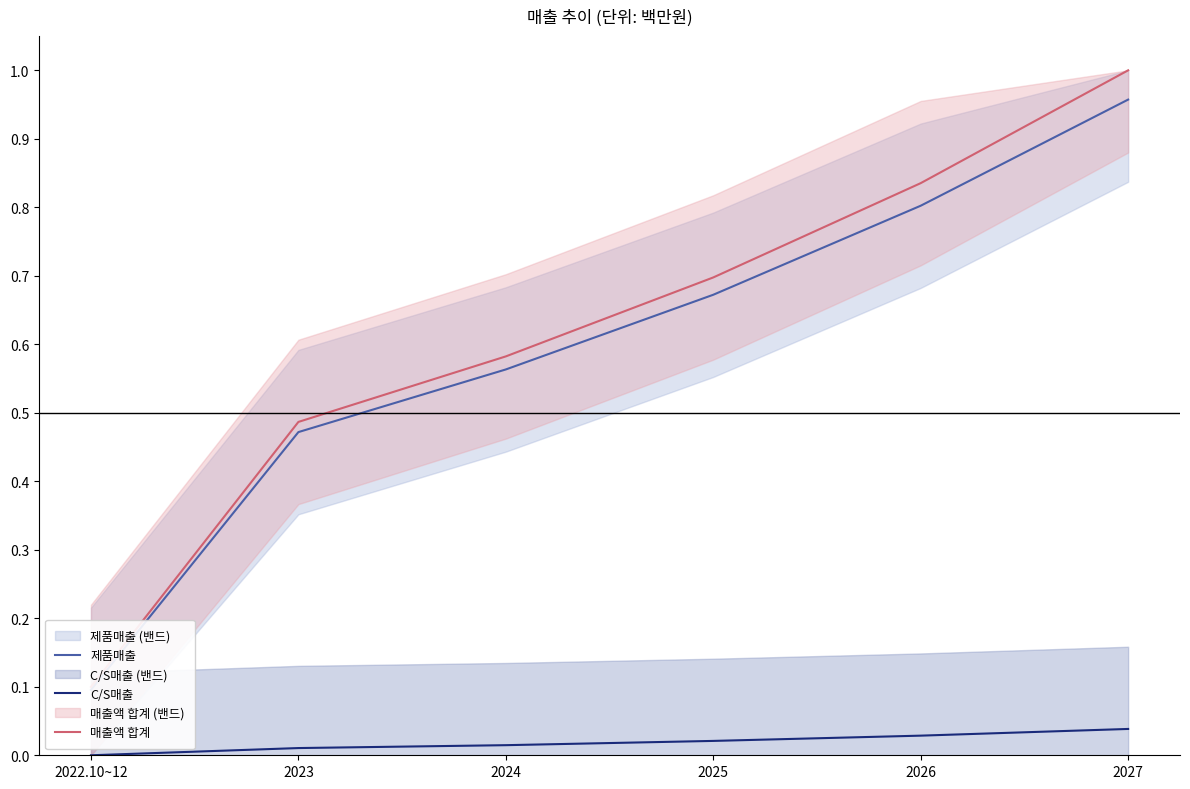

Between 2024 and 2027, which is larger?

2027